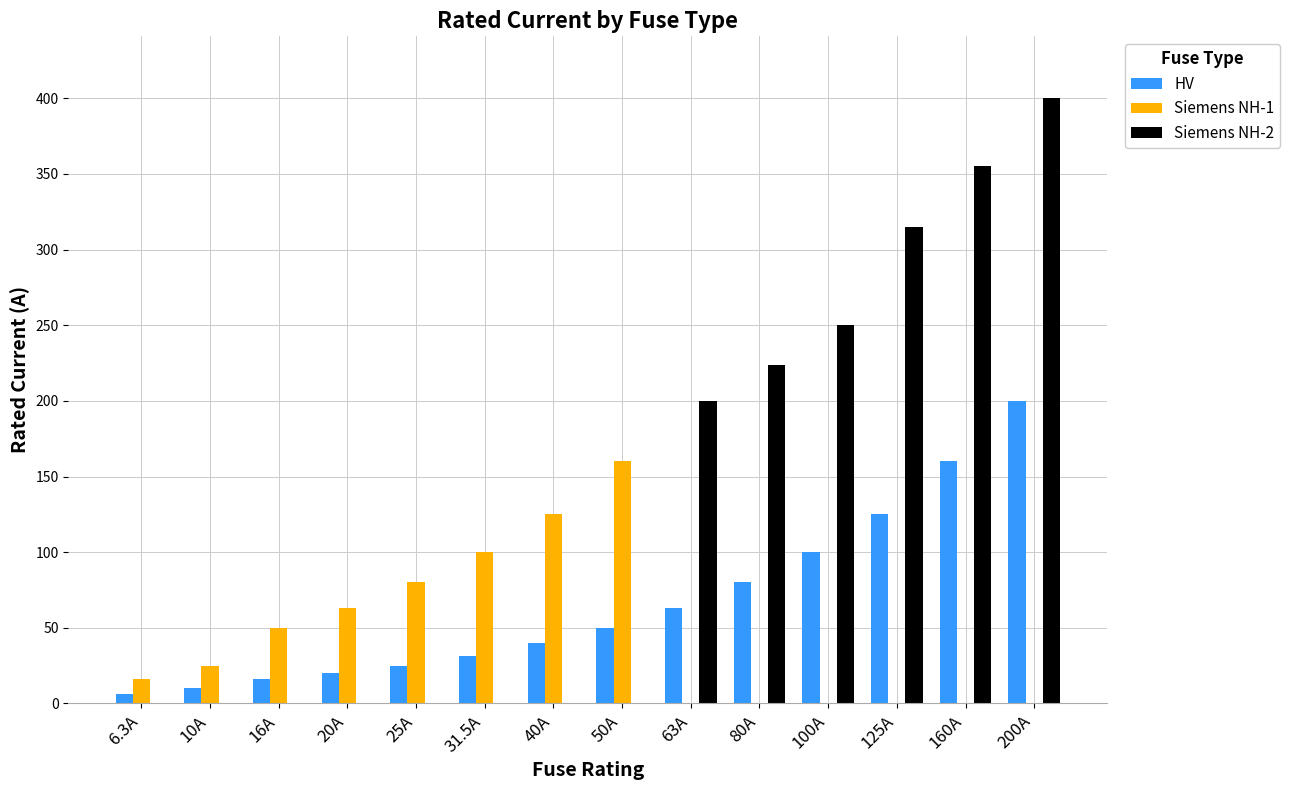

What is the highest value of the Siemens NH-2 series?

400.0